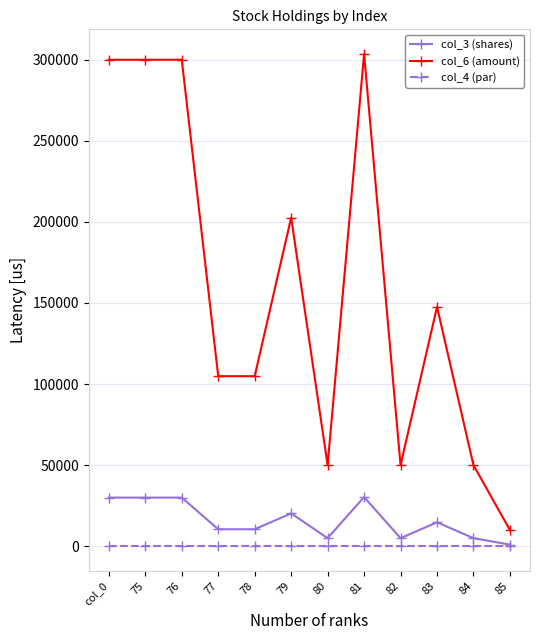

What is the sum of all col_4 (par) values?

120